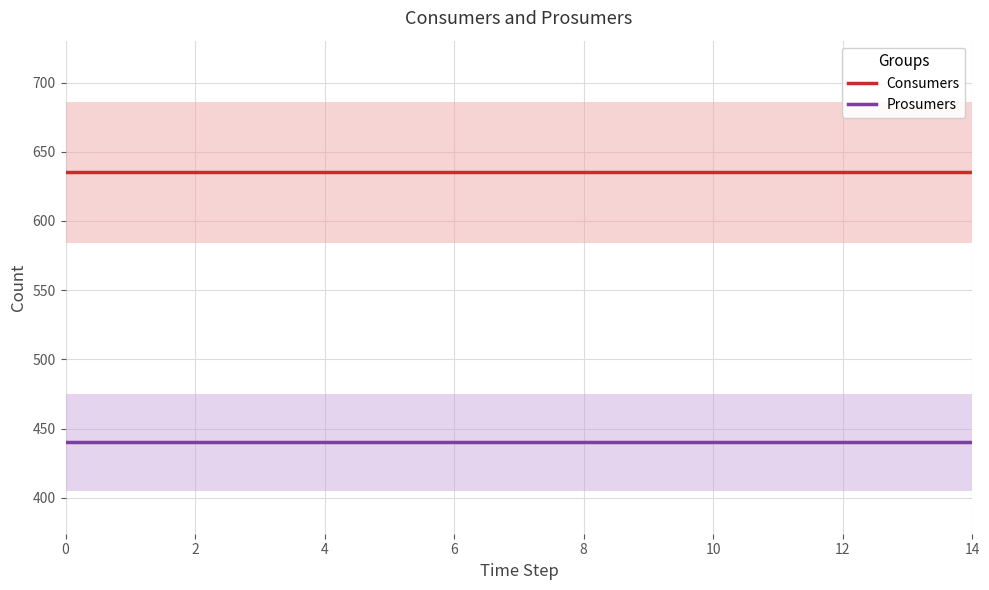

True or false: Prosumers and Consumers intersect in this chart.

False